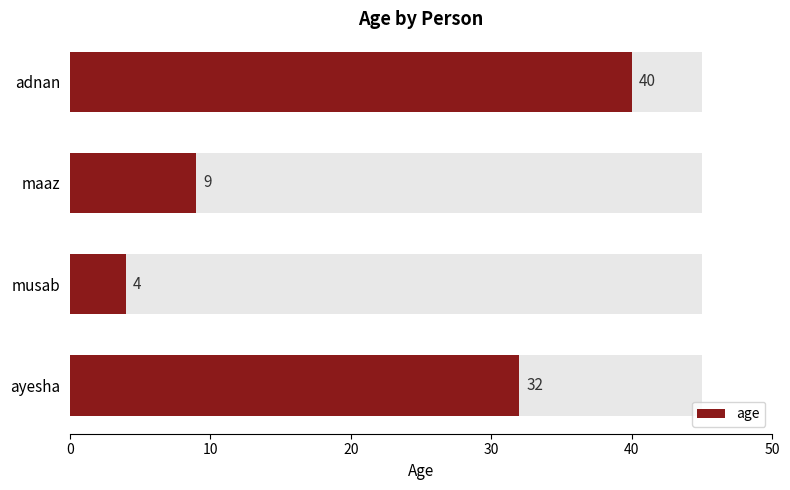

What is the difference between the values at maaz and musab?

5